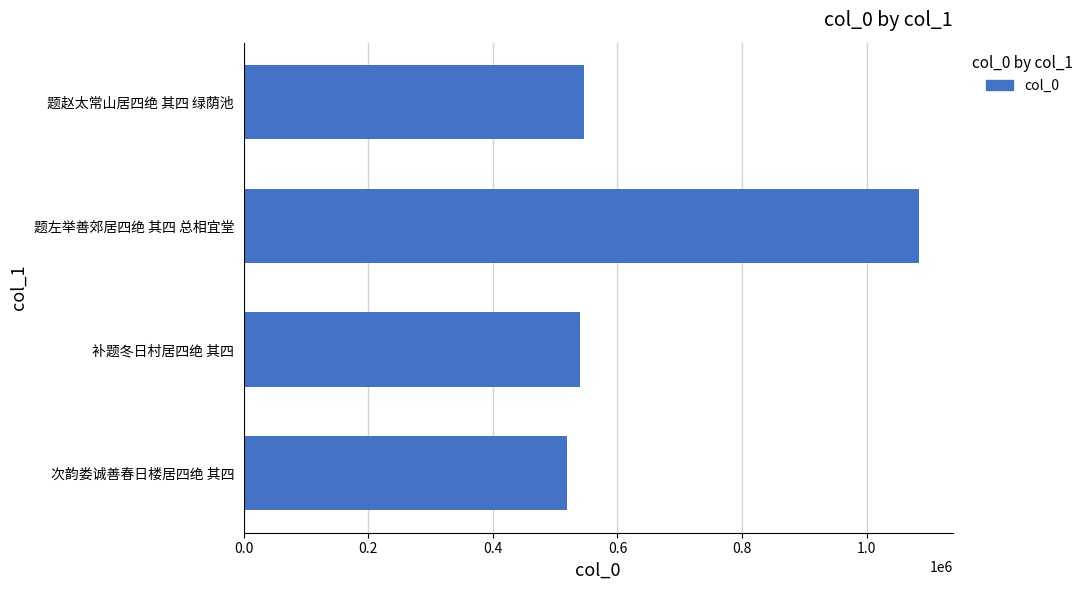

Read the value at 次韵娄诚善春日楼居四绝 其四, to the nearest 100.

518800